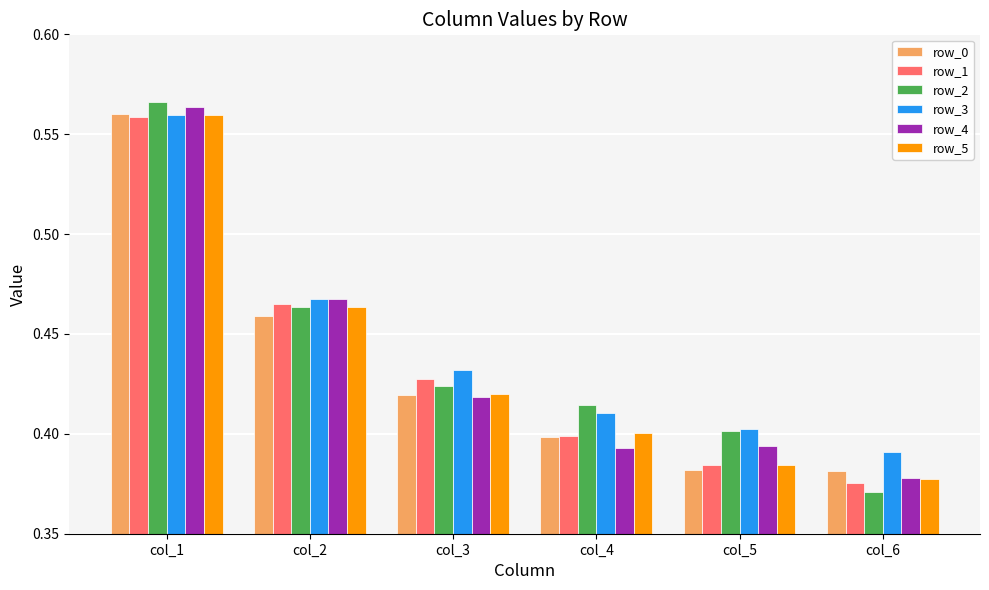

At which label does row_1 reach its minimum?

col_6